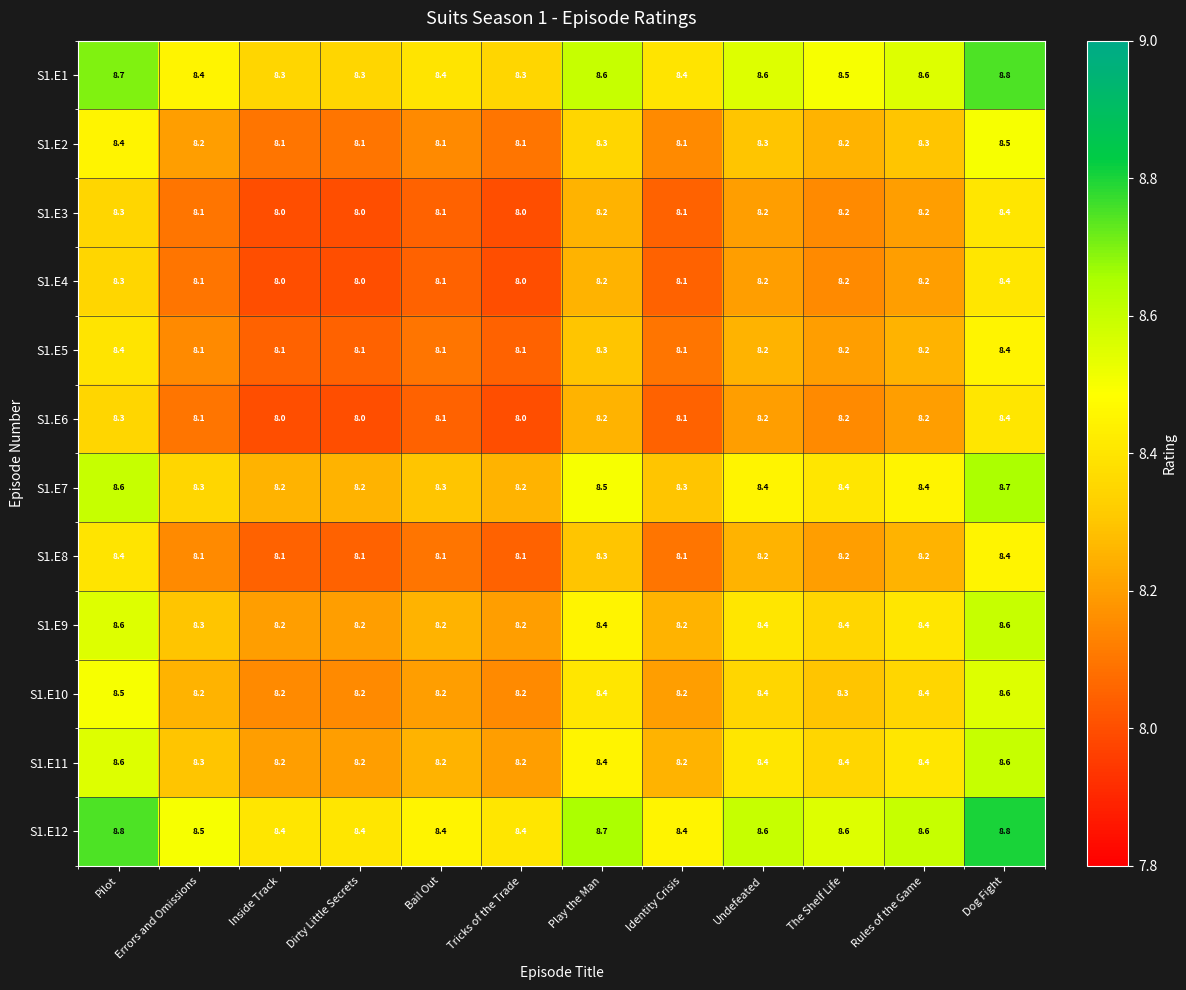

What is the spread (max minus min) of values at Play the Man?

0.5